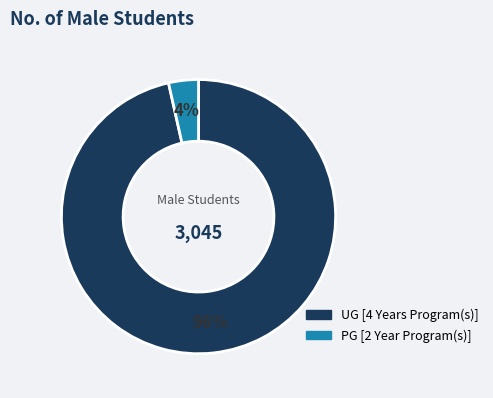

Count the number of slices in the pie.

2